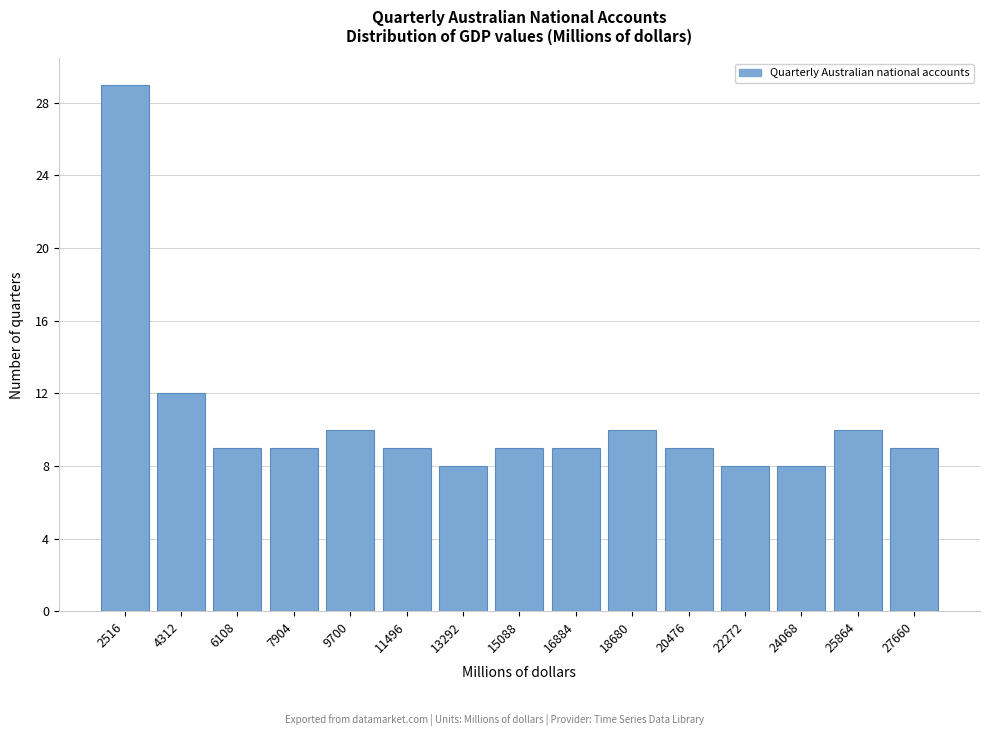

Reading left to right, transcribe all the data shown in this chart.

29	12	9	9	10	9	8	9	9	10	9	8	8	10	9